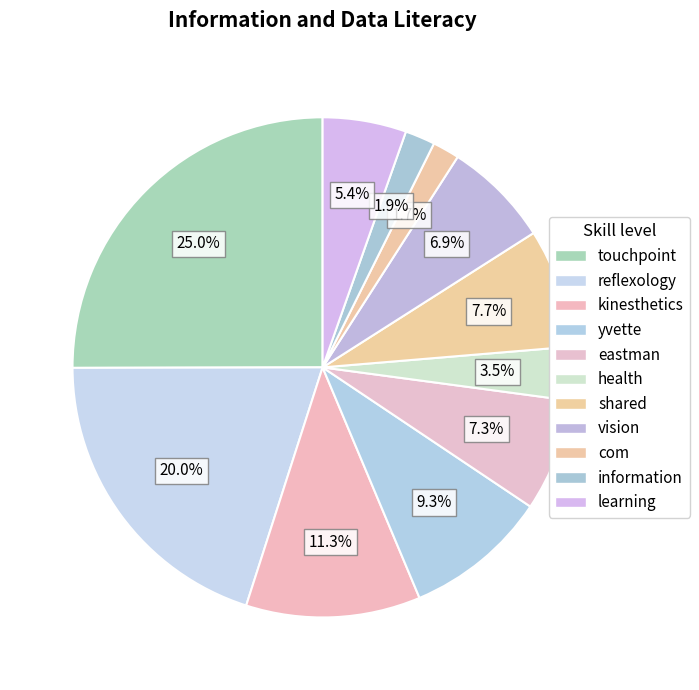

How many segments does this pie chart have?

11